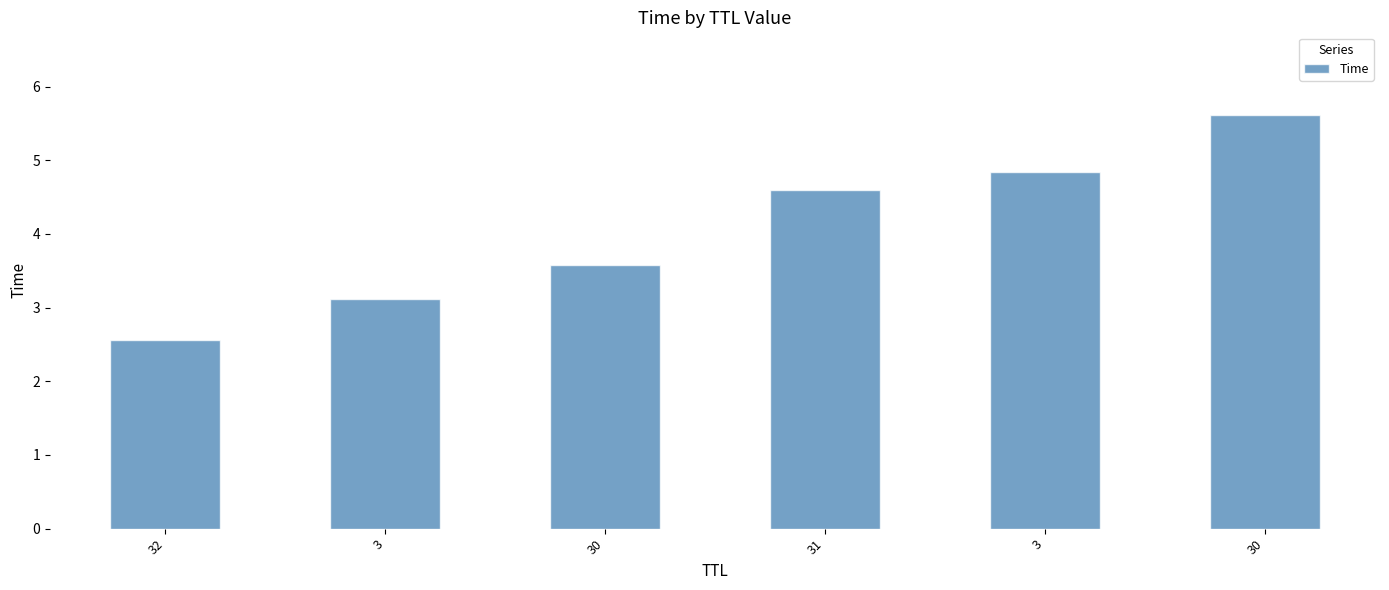

The chart shows a value of 3.8 at 32. True or false?

False